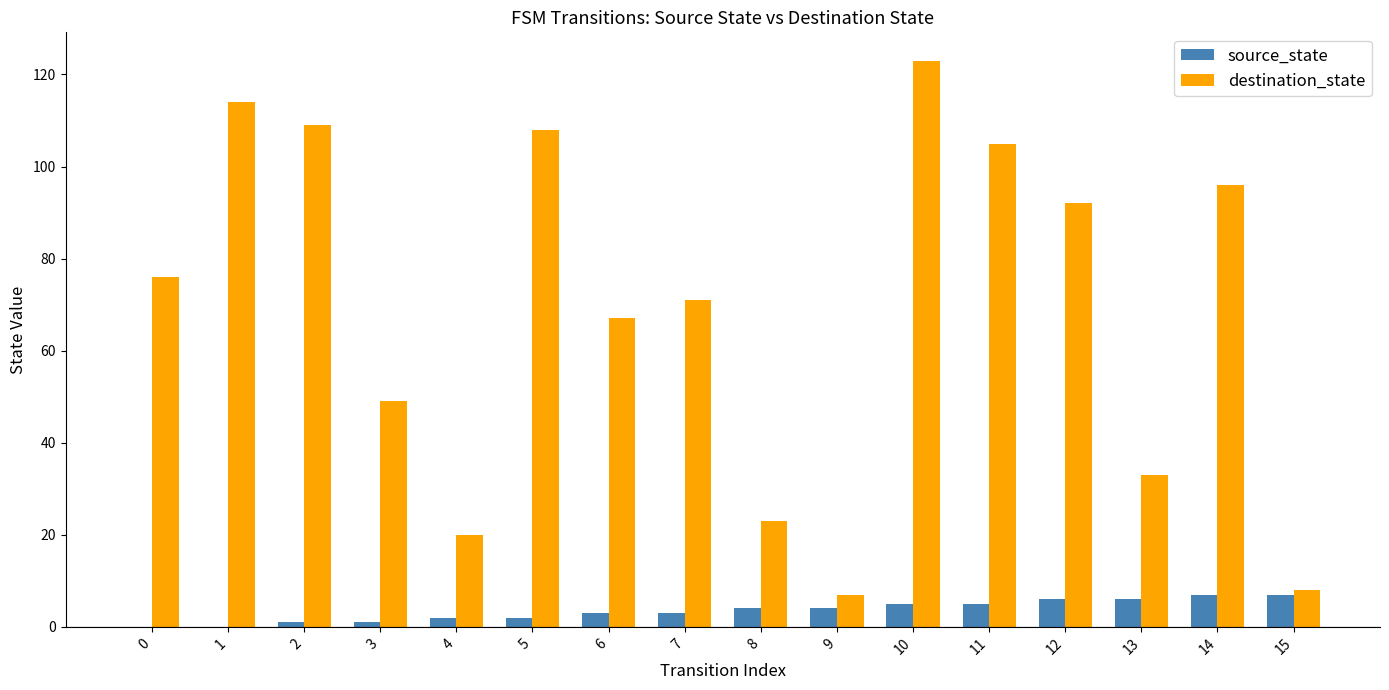

What is the greatest value displayed?

123